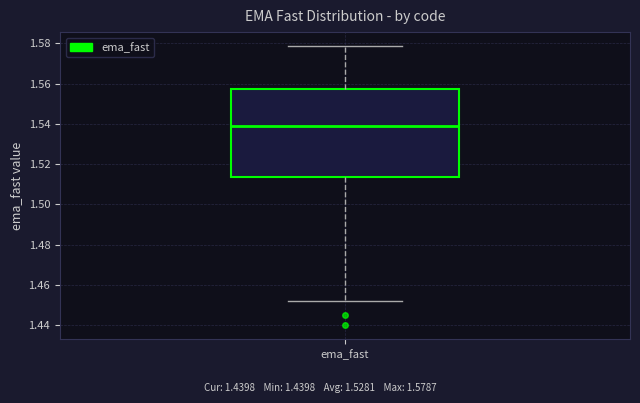

Where does the upper whisker of the box for ema_fast end on the y-axis? The values are not printed on the chart, so give them approximately, as read against the axis.

1.578